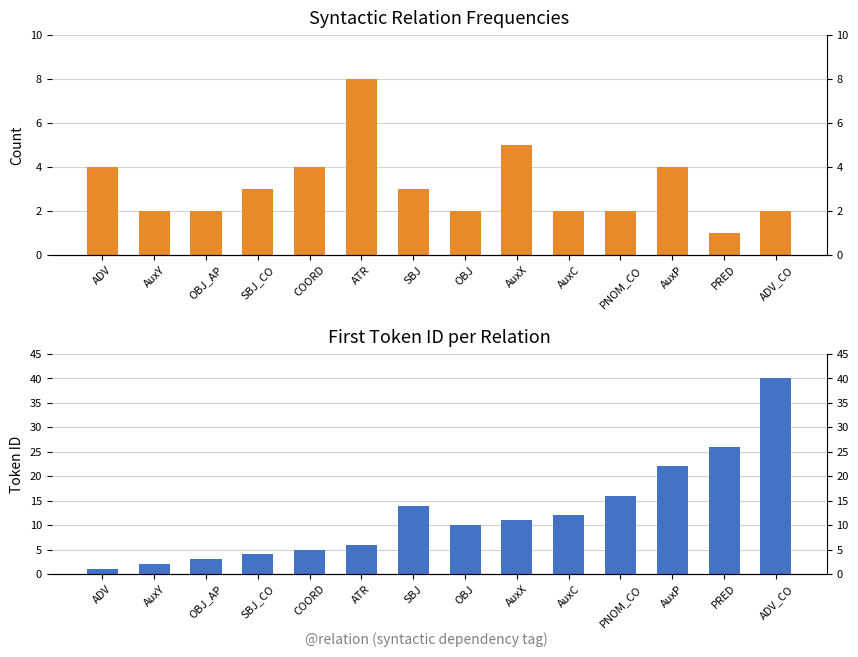

What are all the series names shown in the legend?

Count, Token ID (first occurrence)